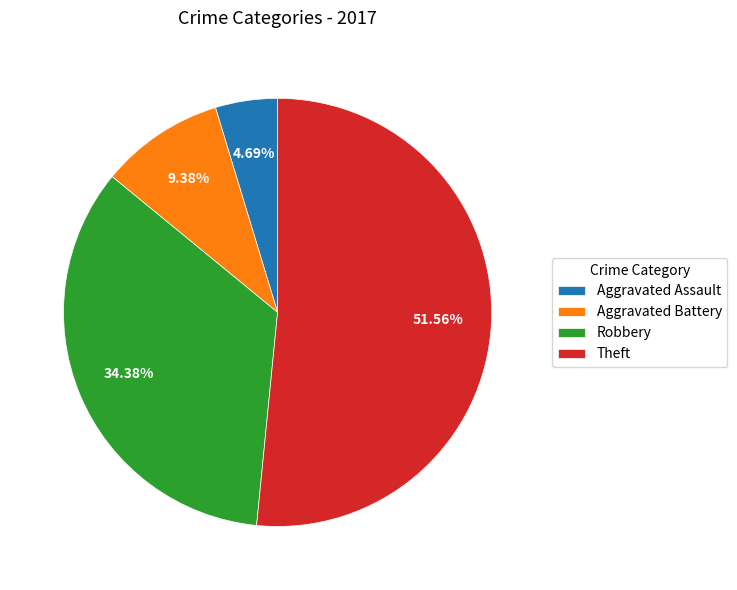

To the nearest percent, what is the difference between the largest and smallest slice percentages?

47%